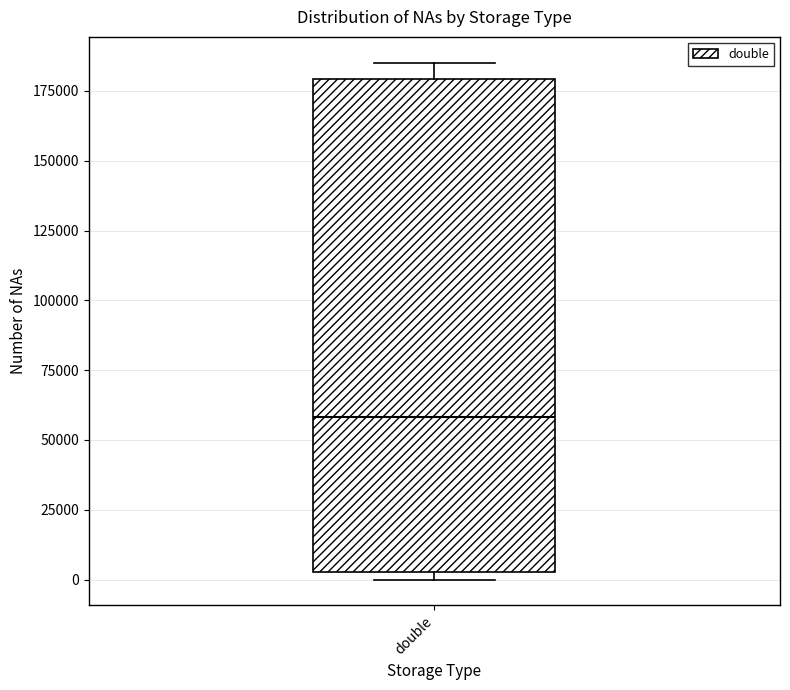

Transcribe this box plot: give where the median line is, the range the box spans, and where the two whiskers end, as read against the y-axis. The values are not printed on the chart, so give them approximately, as read against the axis.

median 60000, box 5000 to 180000, whiskers 0 to 185000